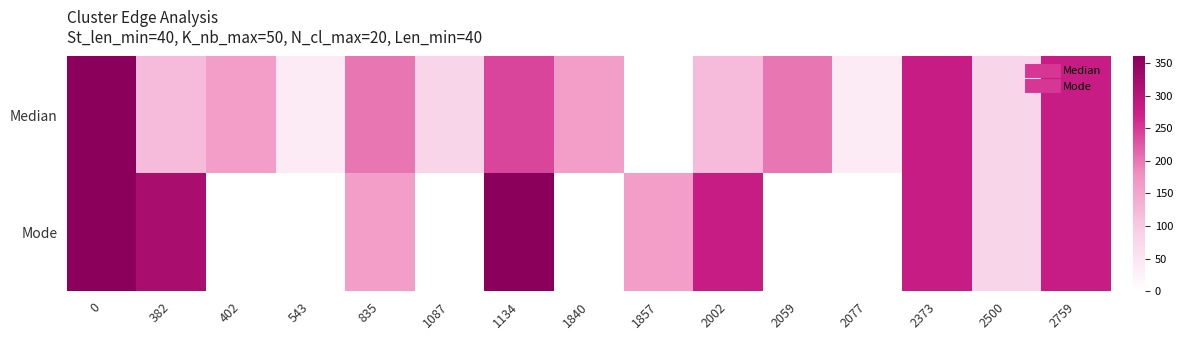

Reading left to right, transcribe all the data shown in this chart.

Median: 0=360	382=120	402=160	543=40	835=200	1087=80	1134=240	1840=160	1857=0	2002=120	2059=200	2077=40	2373=280	2500=80	2759=280
Mode: 0=360	382=320	402=0	543=0	835=160	1087=0	1134=360	1840=0	1857=160	2002=280	2059=0	2077=0	2373=280	2500=80	2759=280